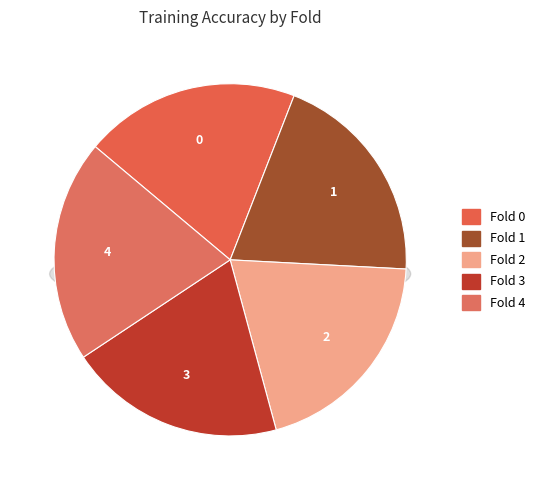

What percentage is the Fold 0 slice, to the nearest percent?

20%